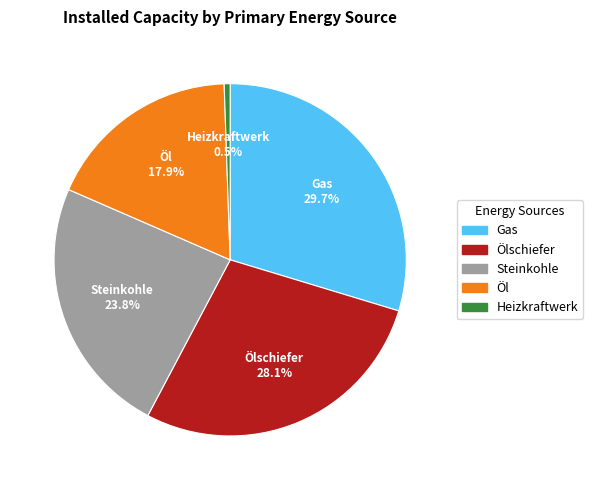

Is there a majority slice in this chart?

No